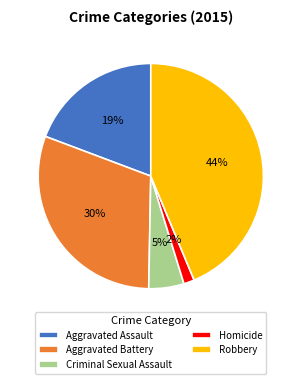

To the nearest percent, what is the average slice percentage?

20%